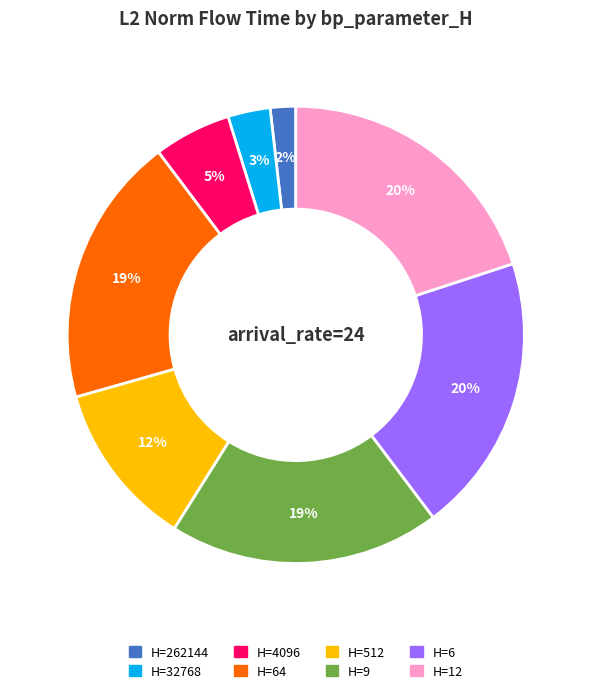

Is there any slice that represents more than half of the pie?

No